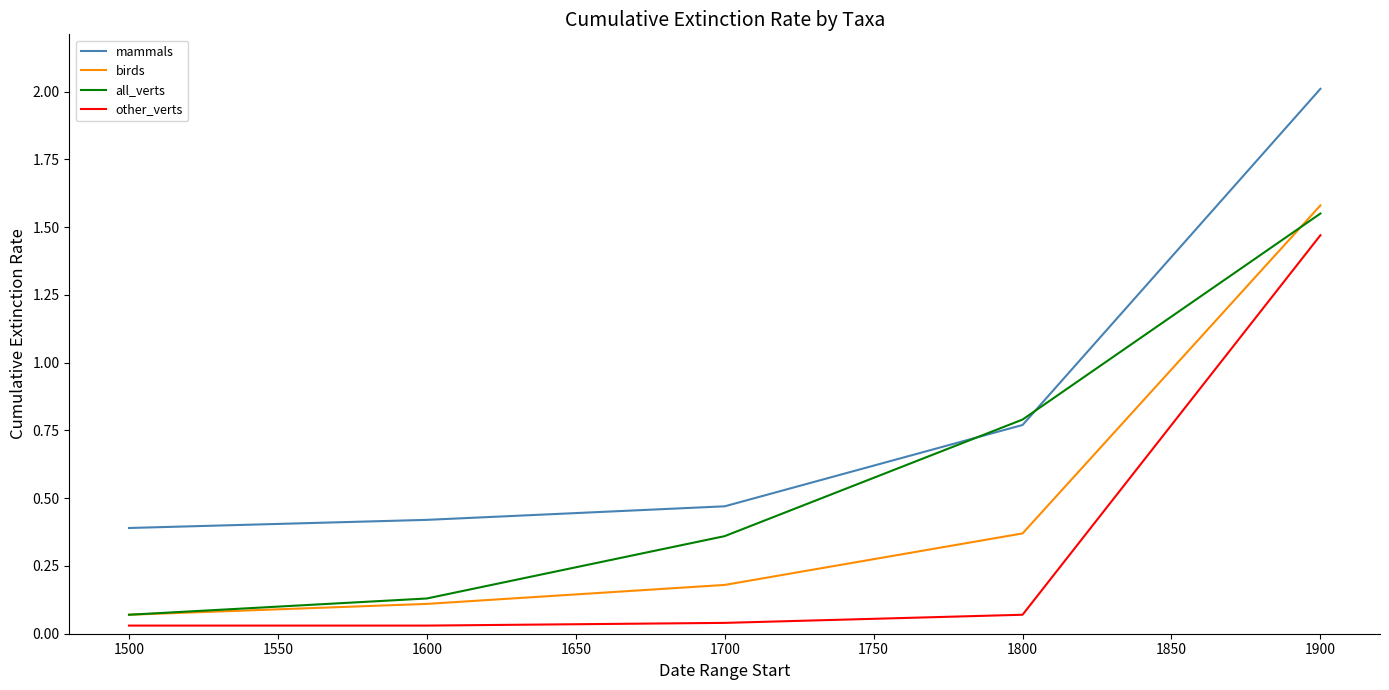

At how many categories does at least one series exceed 1?

1